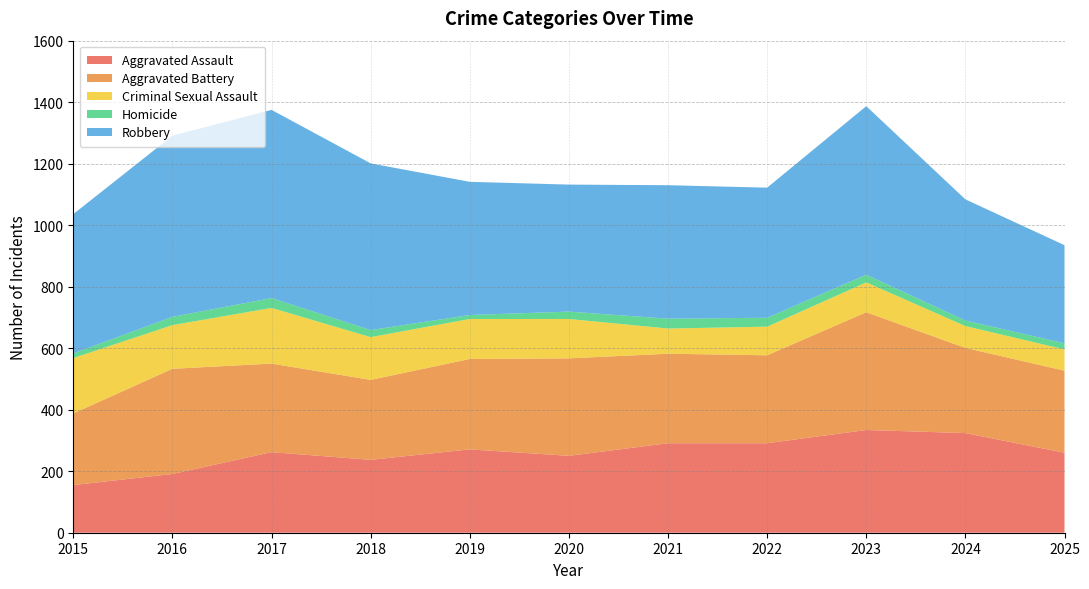

Reading right to left, list all the values displayed in this chart.

Aggravated Assault: 260	324	334	291	291	250	271	237	262	191	155
Aggravated Battery: 267	277	383	286	291	317	294	260	288	342	233
Criminal Sexual Assault: 69	71	97	93	82	128	130	139	181	142	180
Homicide: 20	18	25	29	32	24	13	23	32	27	15
Robbery: 319	394	548	423	434	413	433	542	612	589	453